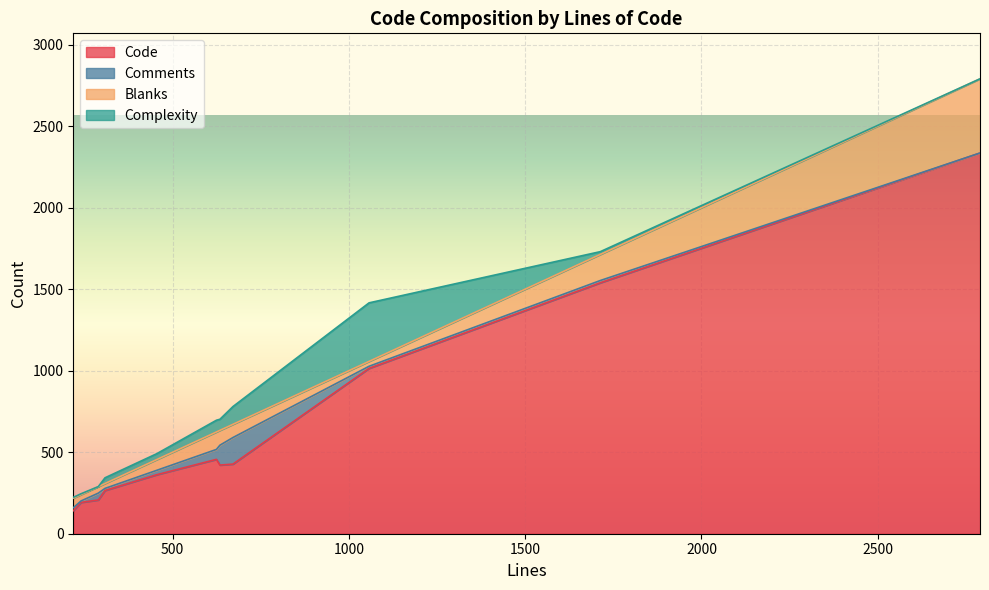

What is the total value across all series at 308?

343